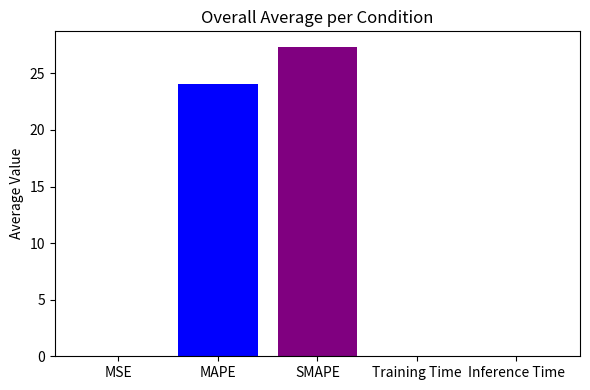

What is the maximum value shown in the chart?

27.3